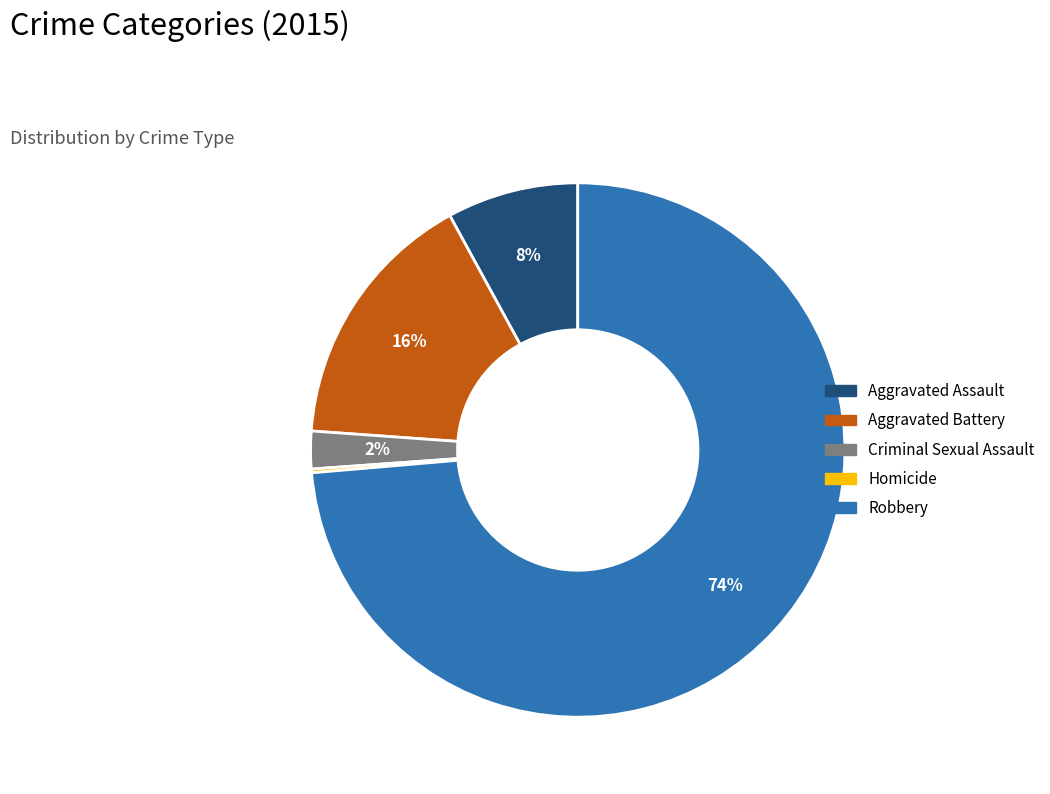

To the nearest percent, what portion does Aggravated Battery represent?

16%